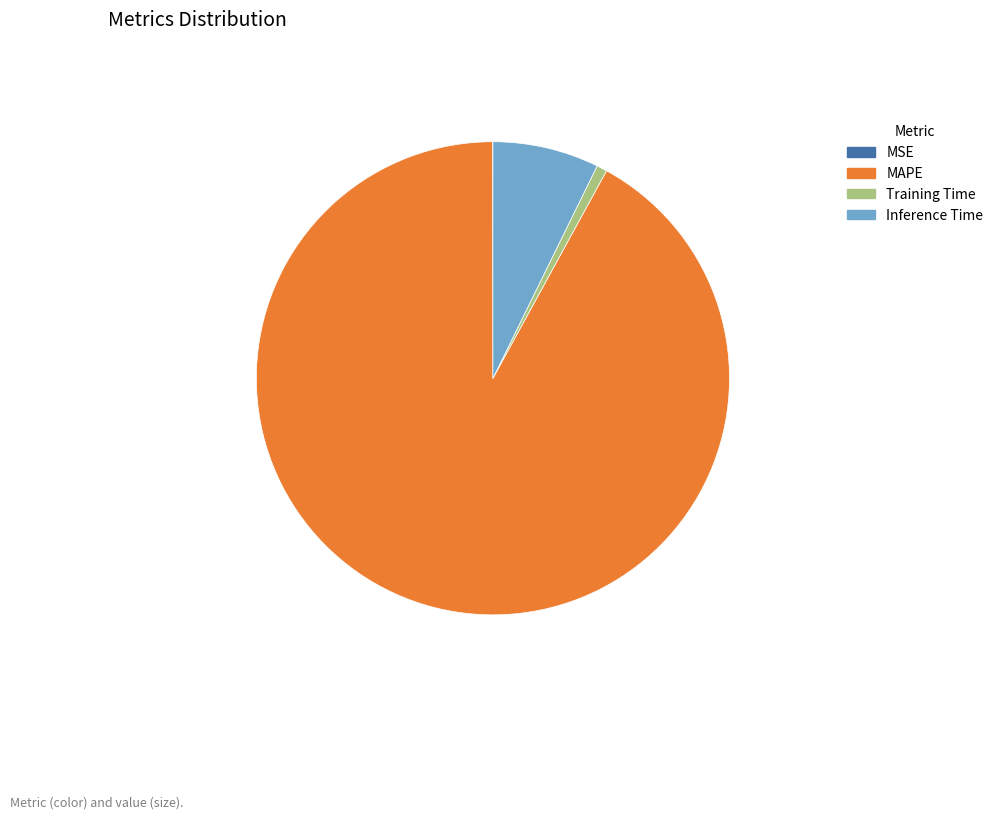

What is the largest slice in the pie chart?

MAPE